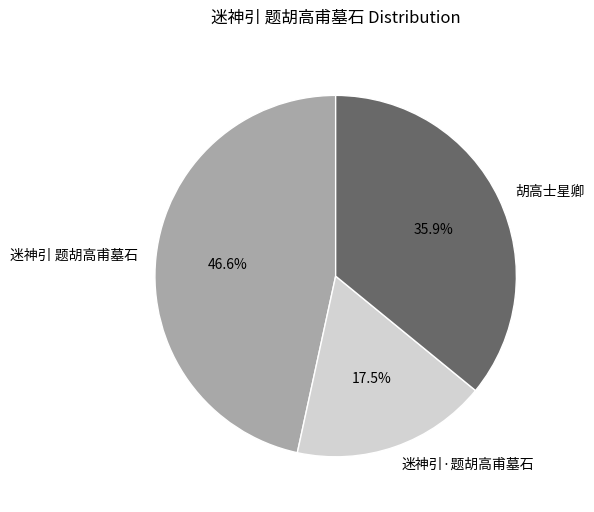

What is the total percentage of 胡高士星卿 and 迷神引 题胡高甫墓石?

82.5%